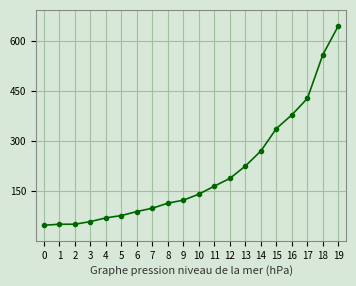

What is the value of the 8th point from the left?

99